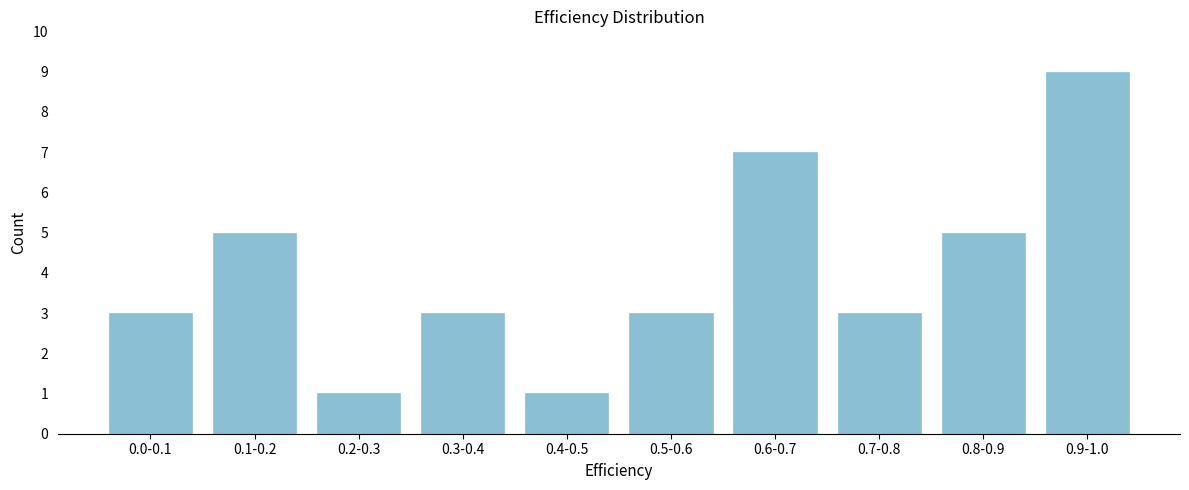

Reading right to left, extract all data points from this chart.

0.9-1.0=9	0.8-0.9=5	0.7-0.8=3	0.6-0.7=7	0.5-0.6=3	0.4-0.5=1	0.3-0.4=3	0.2-0.3=1	0.1-0.2=5	0.0-0.1=3